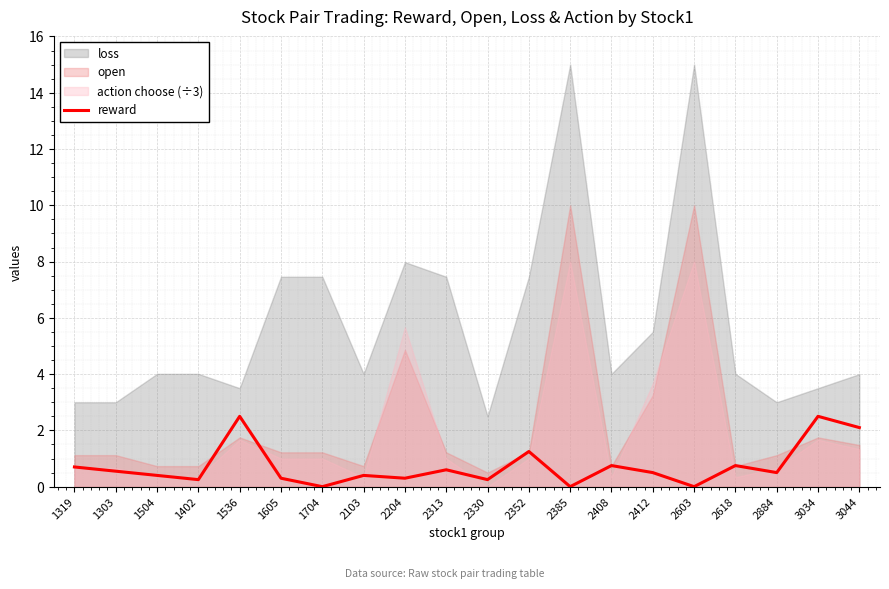

The reward series shows 0.4 at 2103. True or false?

True